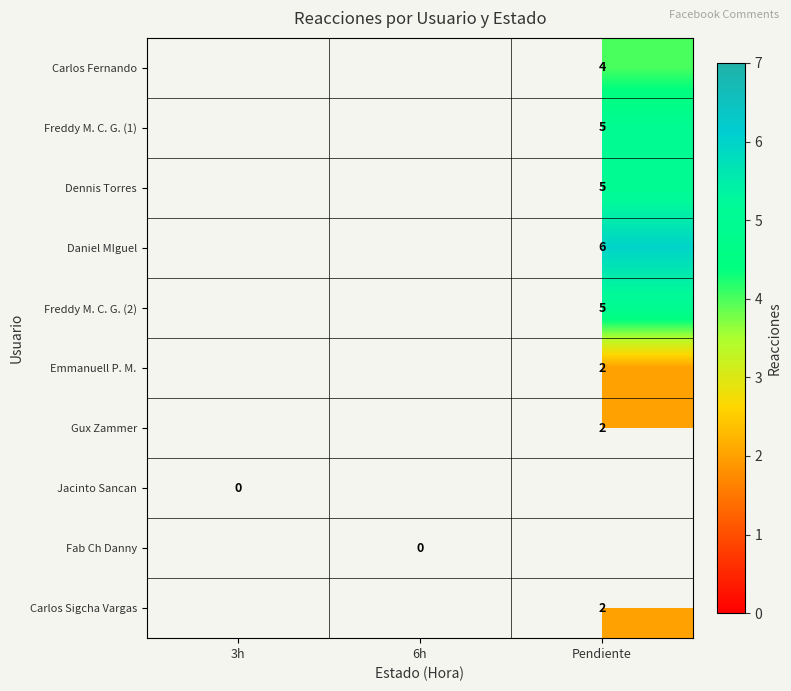

True or false: Freddy M. C. G. (2) has a value of 5 at Pendiente.

True